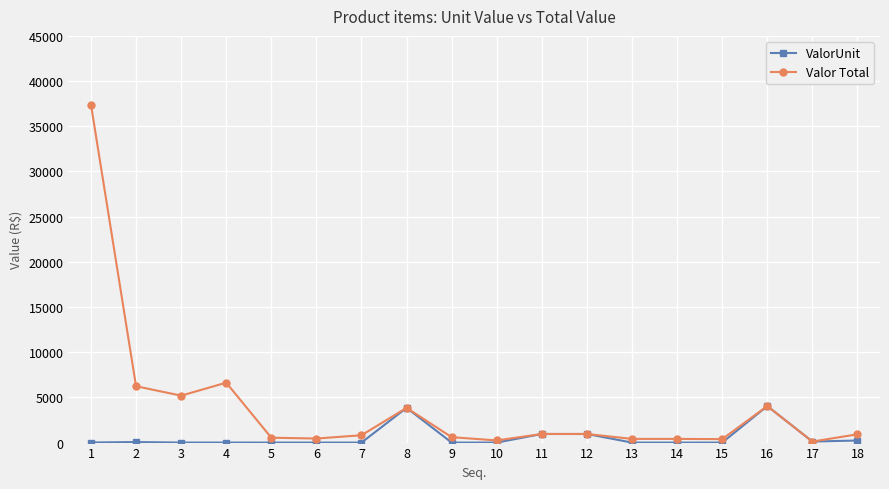

Rank the series by their maximum value, from lowest to highest.

ValorUnit, Valor Total